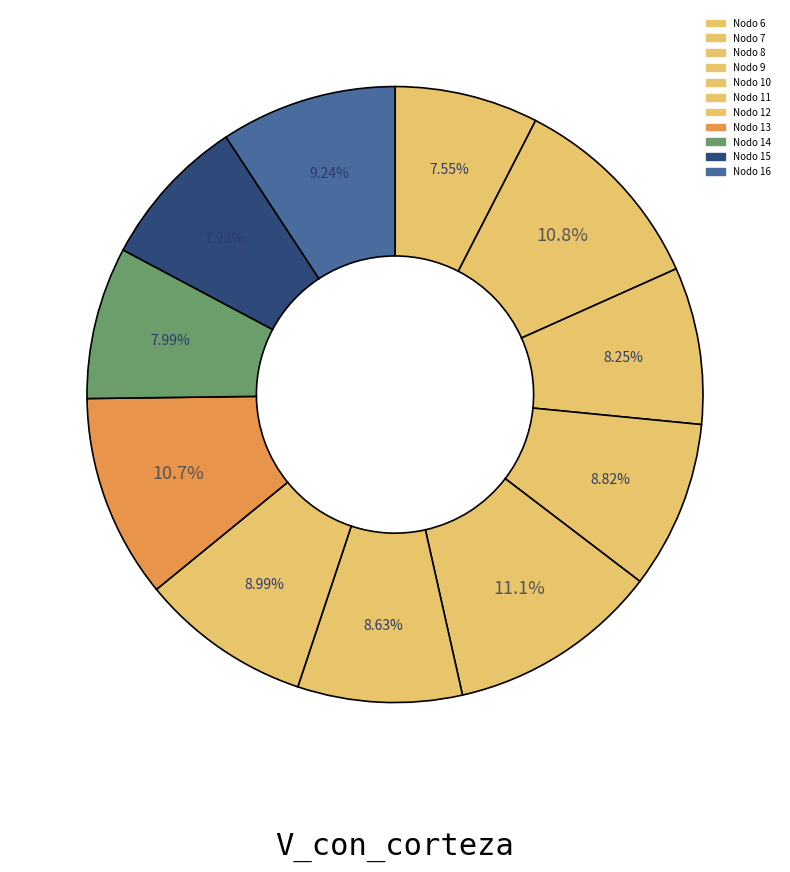

Count the number of slices in the pie.

11